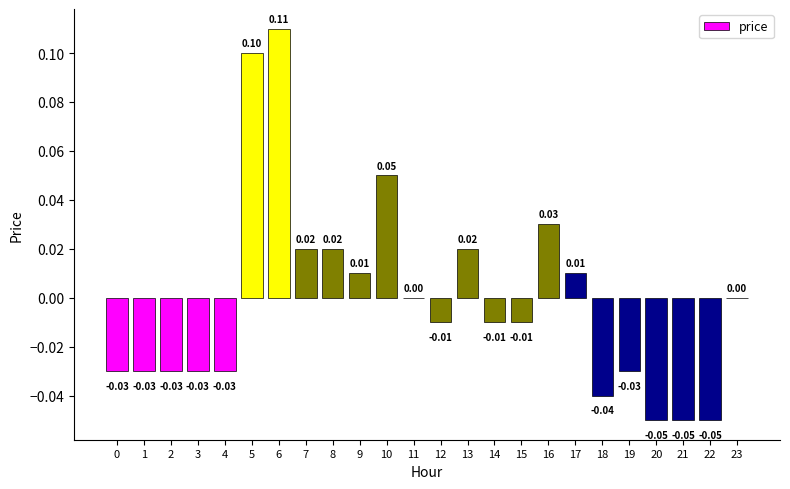

Which has a higher value, 22 or 10?

10